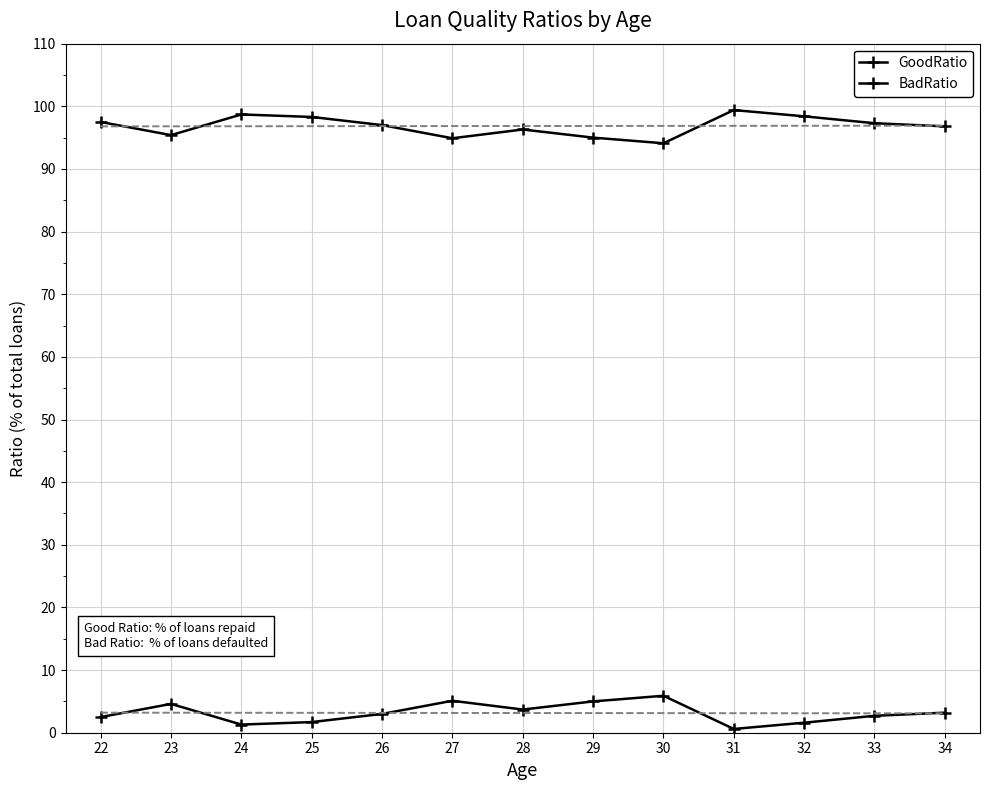

Is it true that BadRatio equals 5.0 at 29?

True